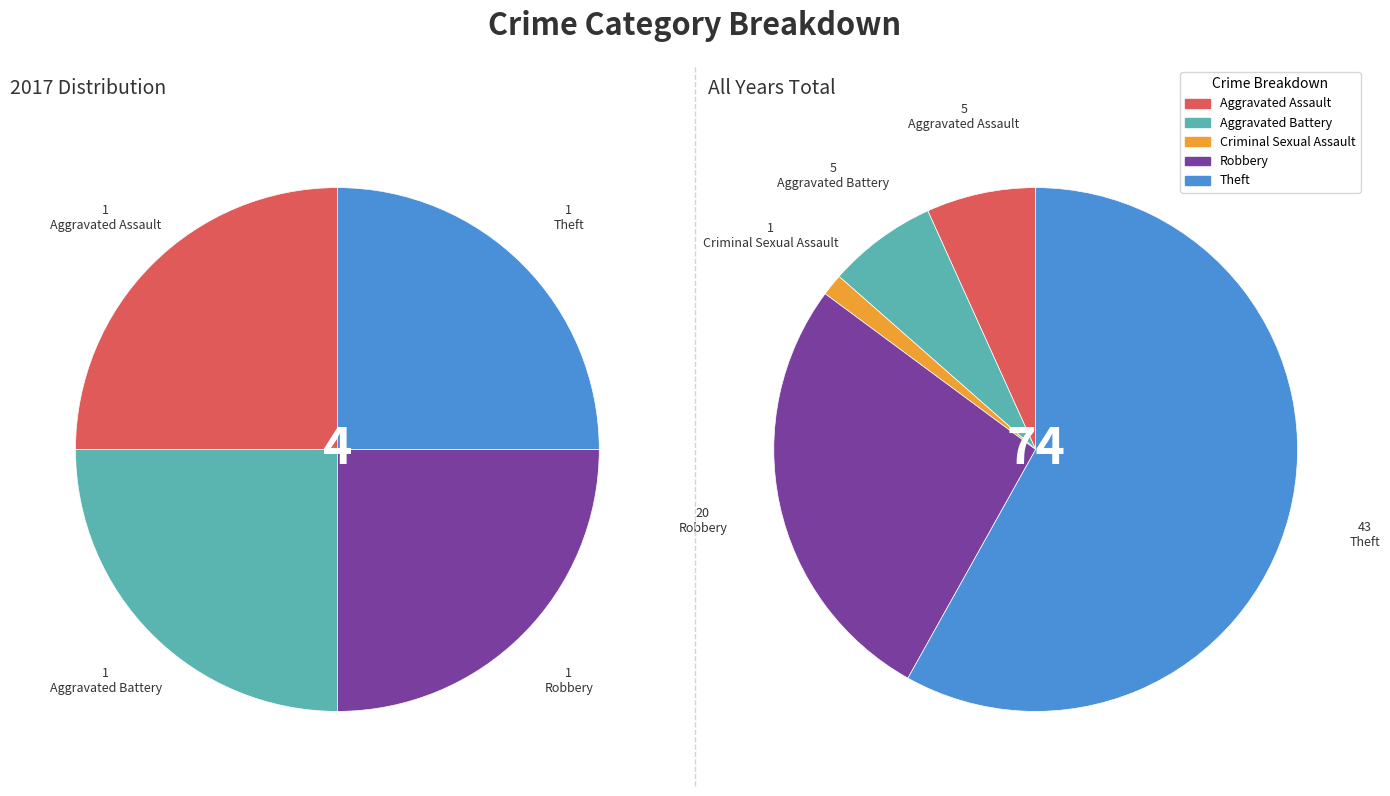

To the nearest percent, what portion does values_total represent?

7%